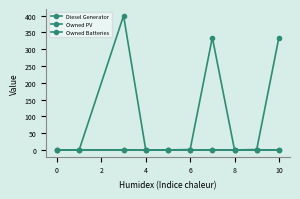

Reading left to right, transcribe all the data shown in this chart.

Diesel Generator: 0	0	400	0	0	1	335	0	1	335
Owned PV: 0	0	0	0	0	0	0	0	0	0
Owned Batteries: 0	0	0	0	0	0	0	0	0	0